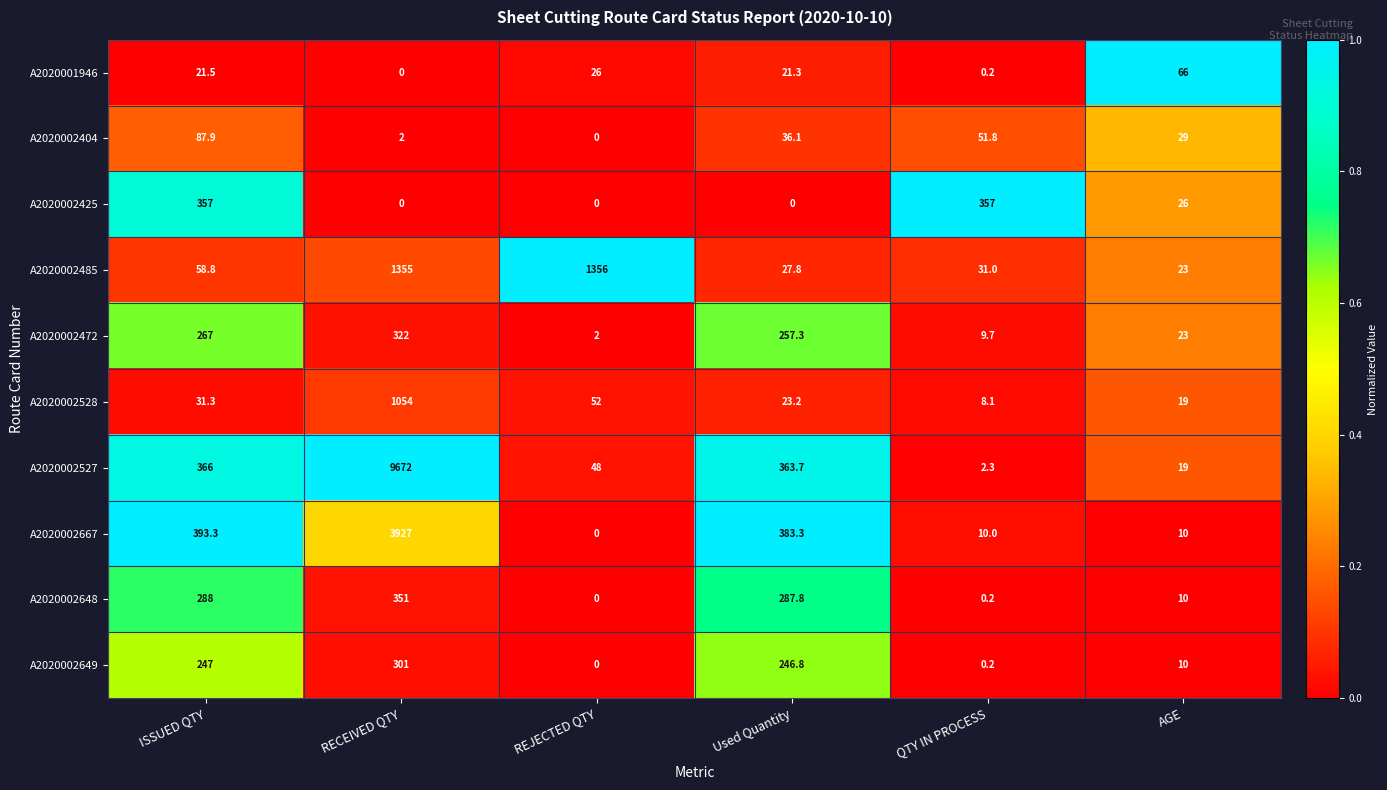

What is the difference between the second highest and minimum values in the A2020002425 series?

357.0